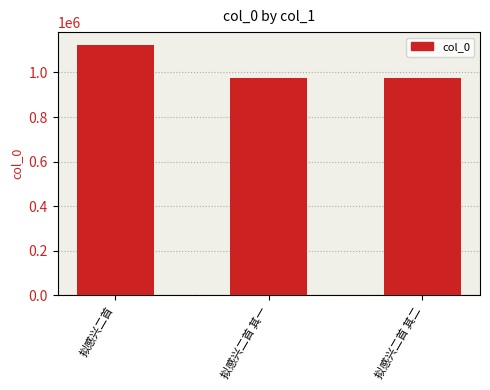

Is it true that the value at 拟感兴二首 is 1124503?

True